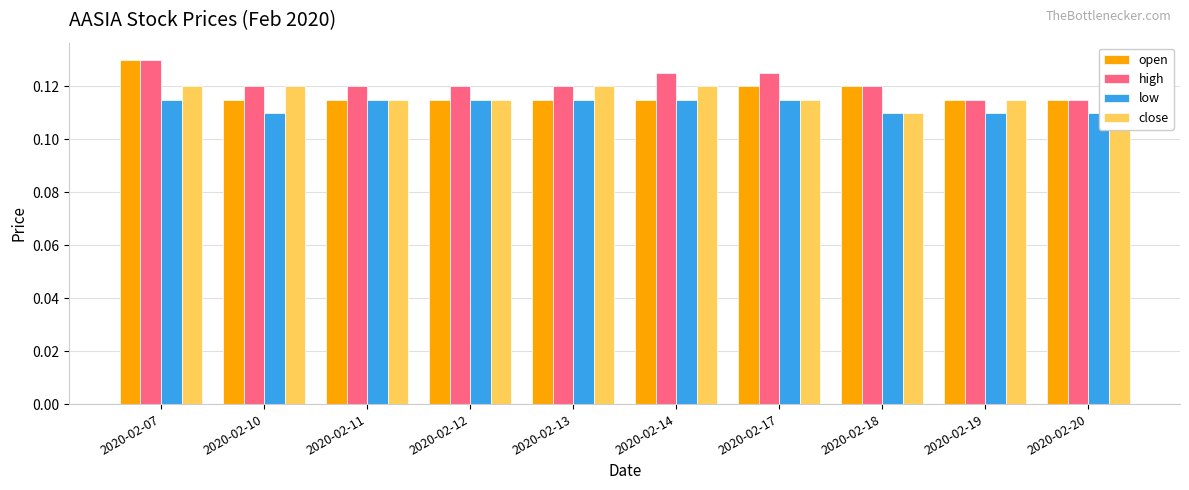

Which category has the highest value in the open series?

2020-02-07